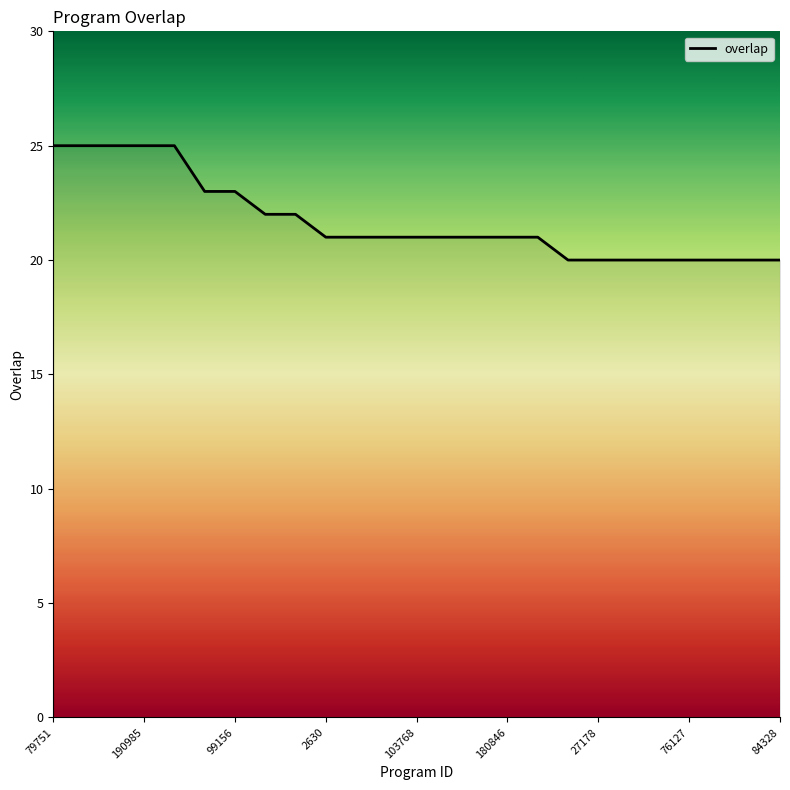

What is the maximum value shown in the chart?

25